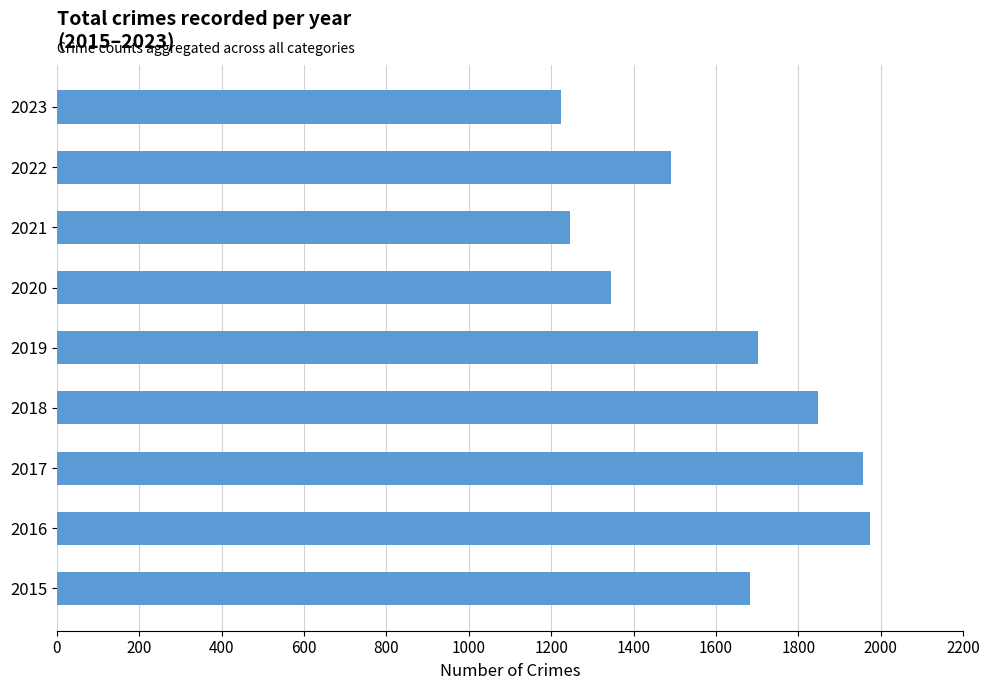

The chart shows a value of 2790 at 2019. True or false?

False